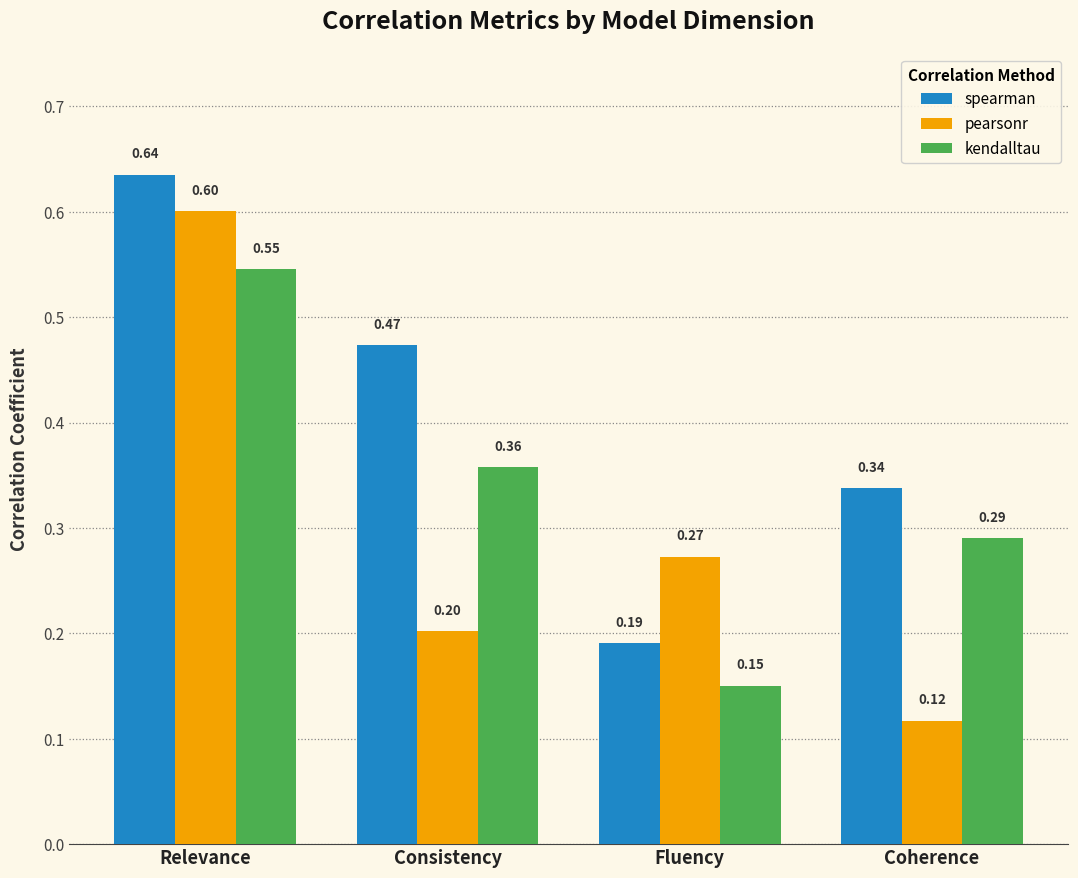

List the series in order of their overall mean, highest first.

spearman, kendalltau, pearsonr